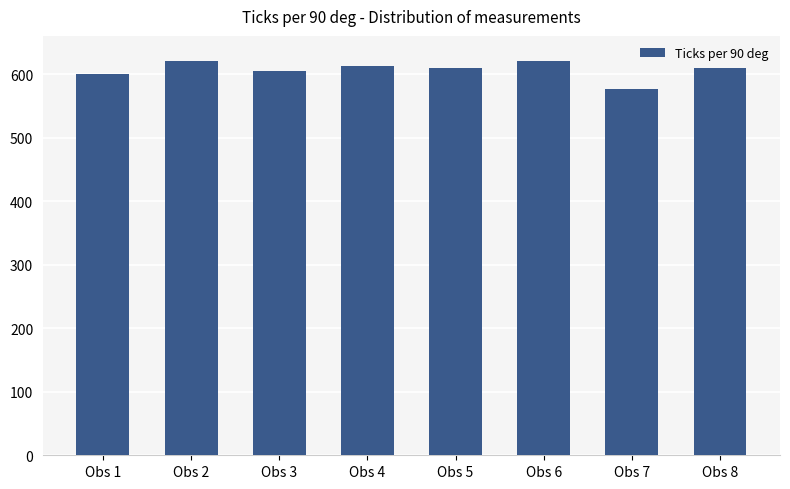

Which has a higher value, Obs 5 or Obs 7?

Obs 5